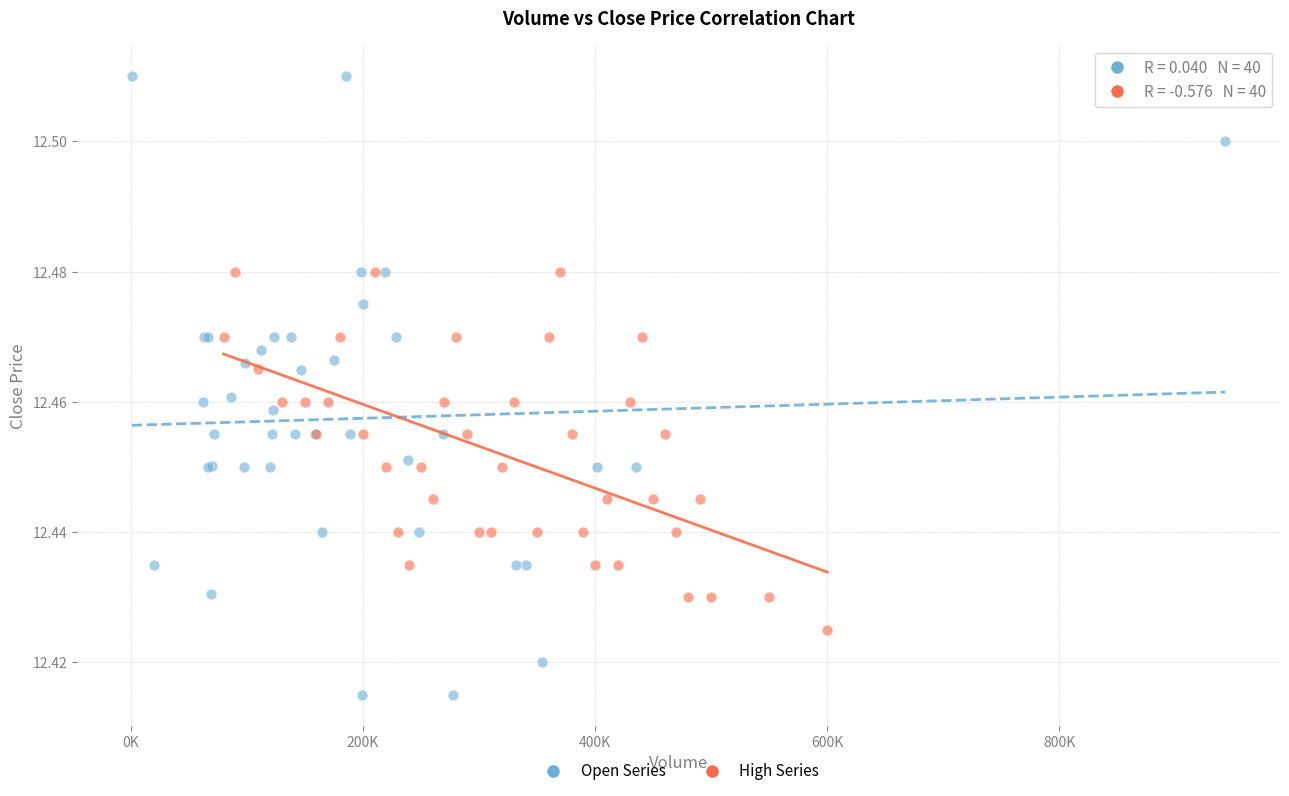

Which series reaches the minimum Y coordinate?

Open Series